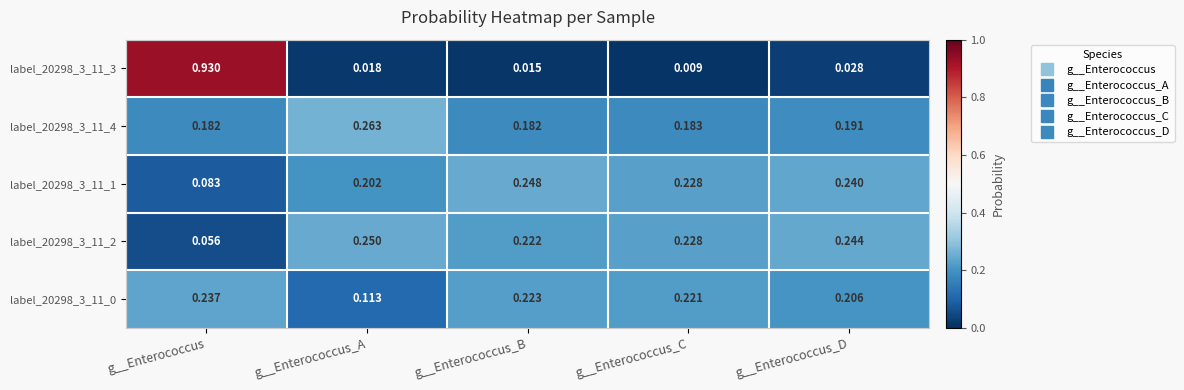

Rank the categories by label_20298_3_11_2 value from highest to lowest.

g__Enterococcus_A, g__Enterococcus_D, g__Enterococcus_C, g__Enterococcus_B, g__Enterococcus